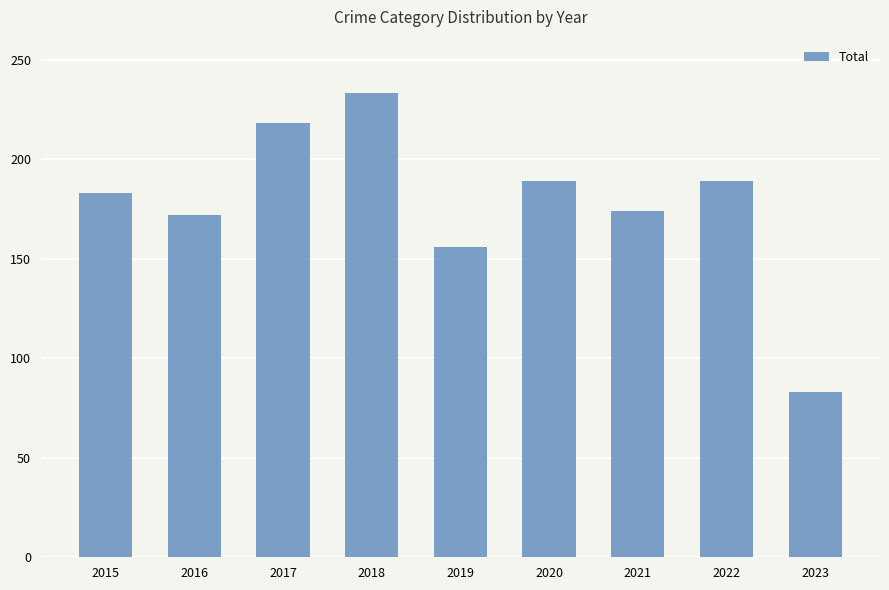

What is the sum of the values at 2015 and 2023?

266